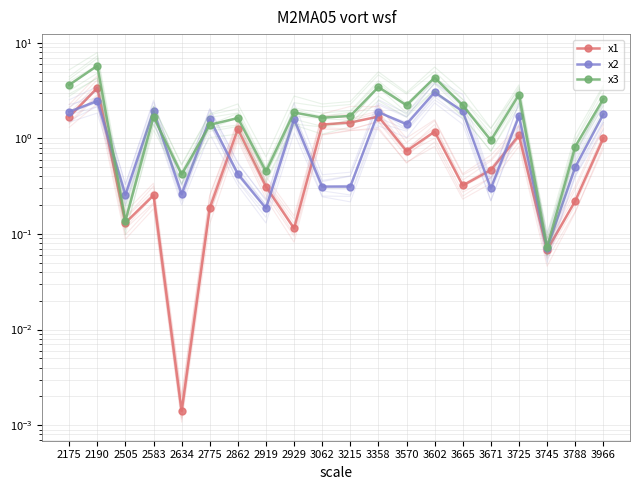

What are all the series names shown in the legend?

x1, x2, x3